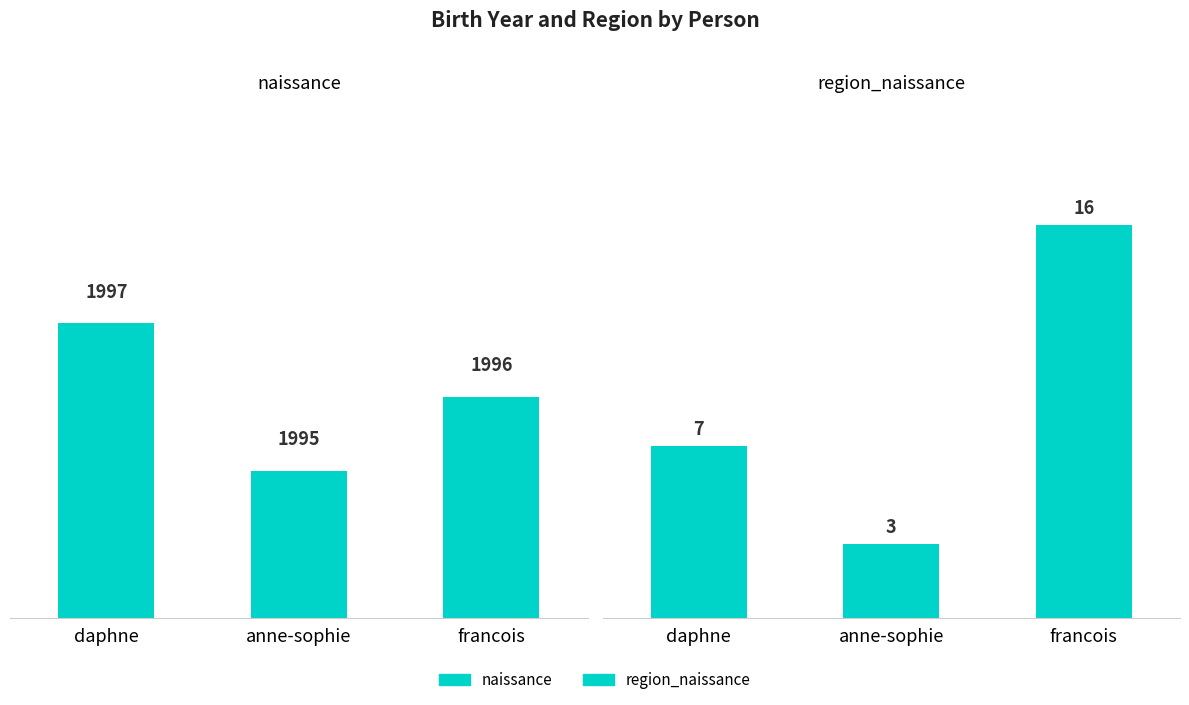

What is the average value of the region_naissance series?

9